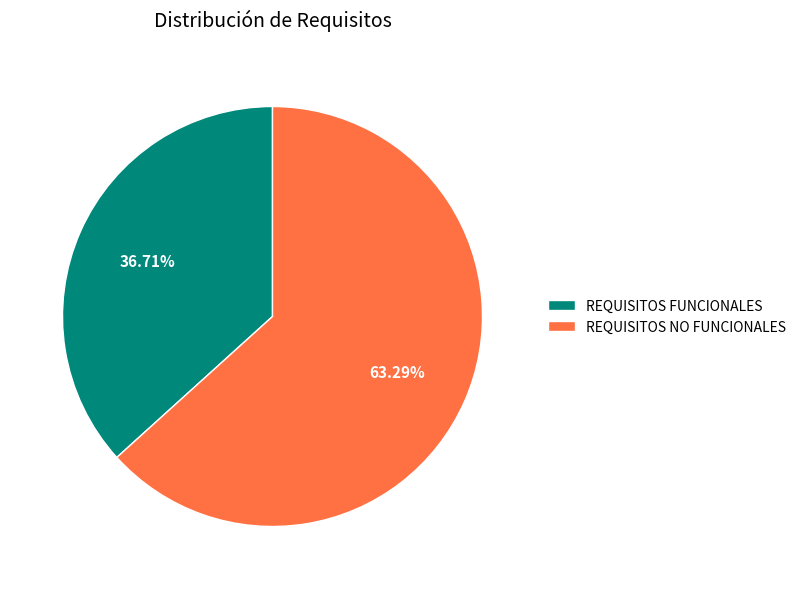

To the nearest percent, what is the difference between the largest and smallest slice percentages?

27%